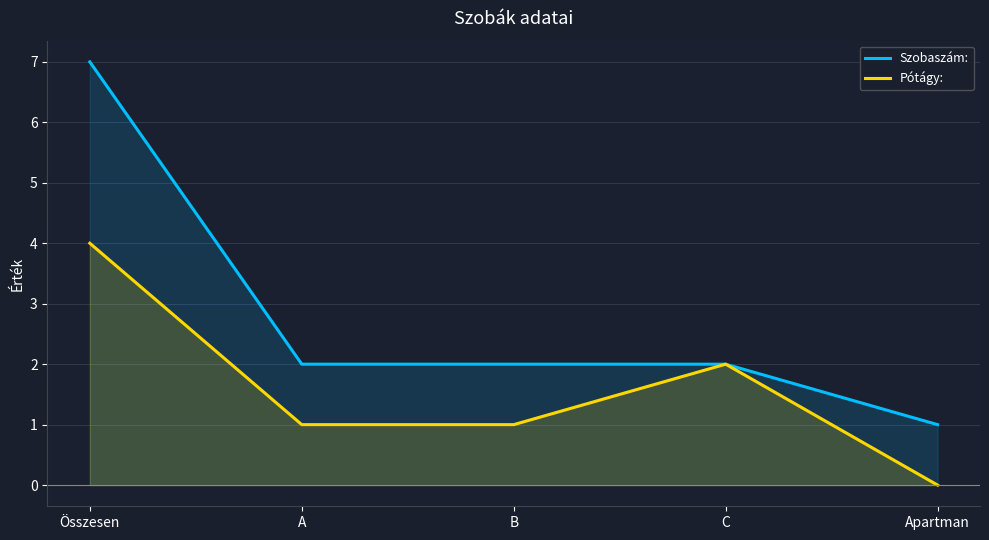

At how many categories does at least one series exceed 6?

1